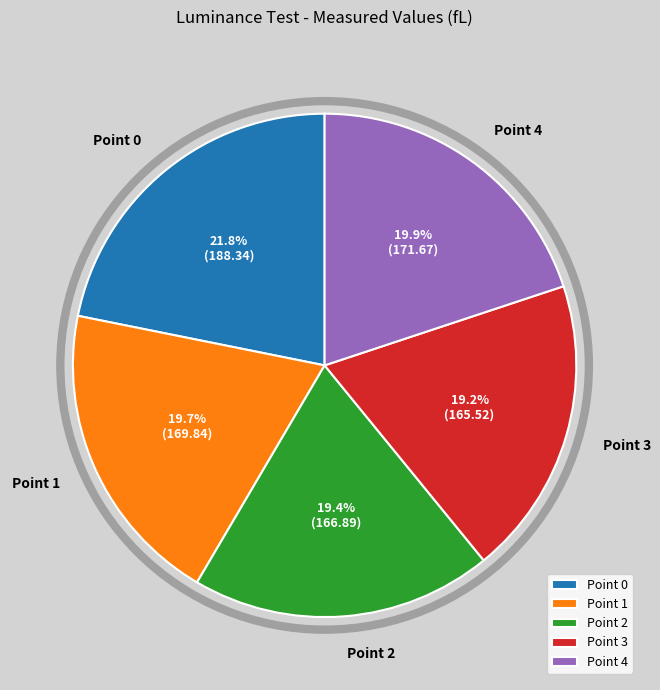

To the nearest percent, what percentage of the pie is Point 3?

19%